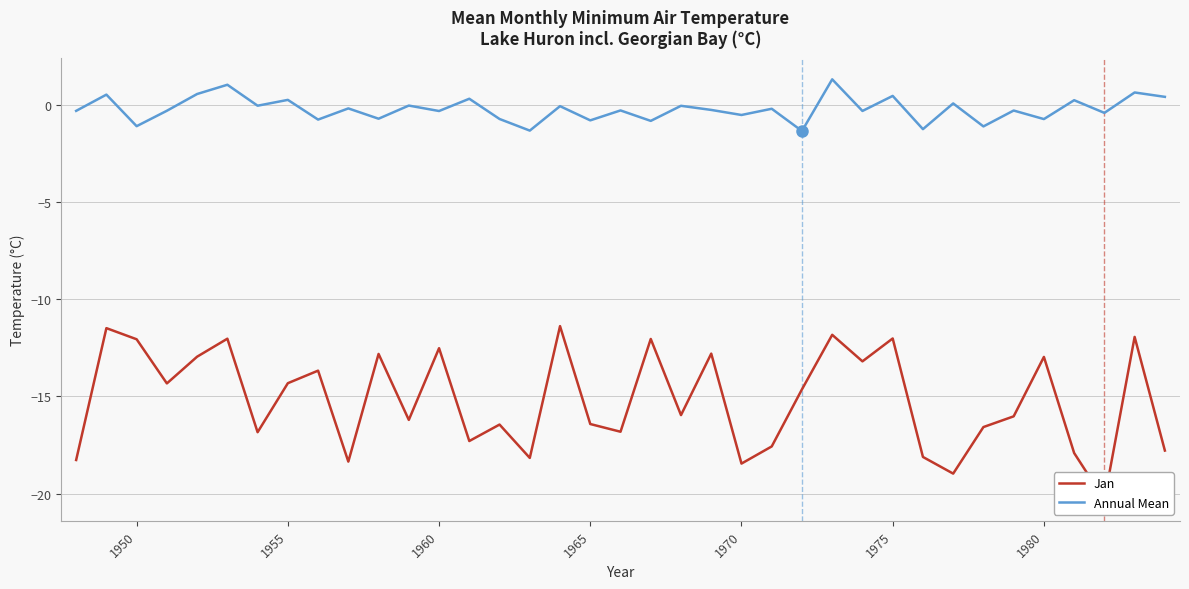

How many values in Annual Mean are above zero?

11